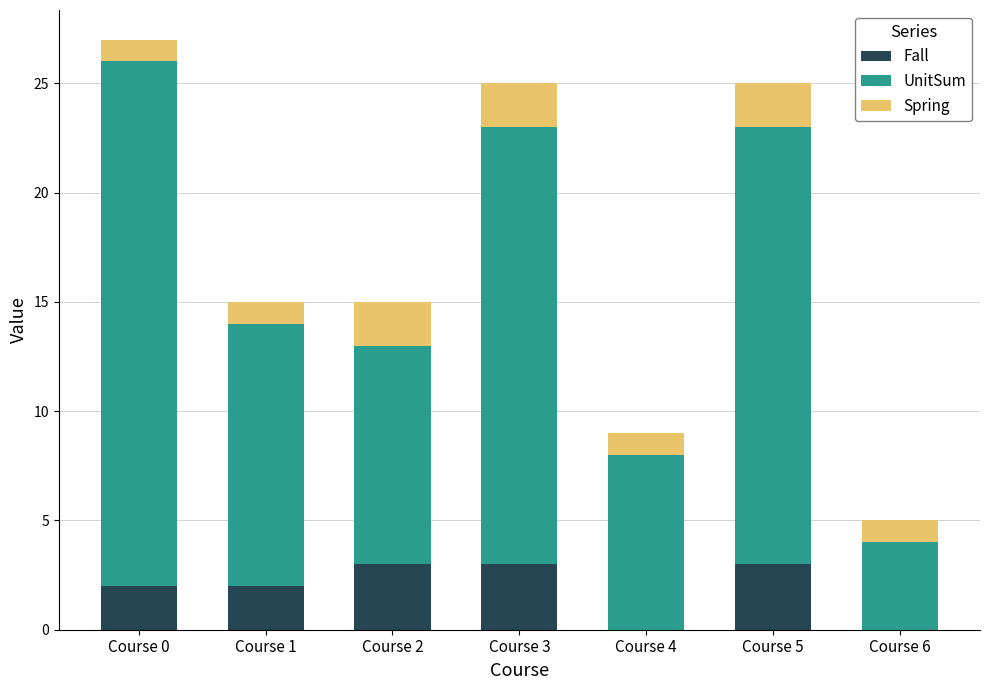

What is the highest value of the Fall series?

3